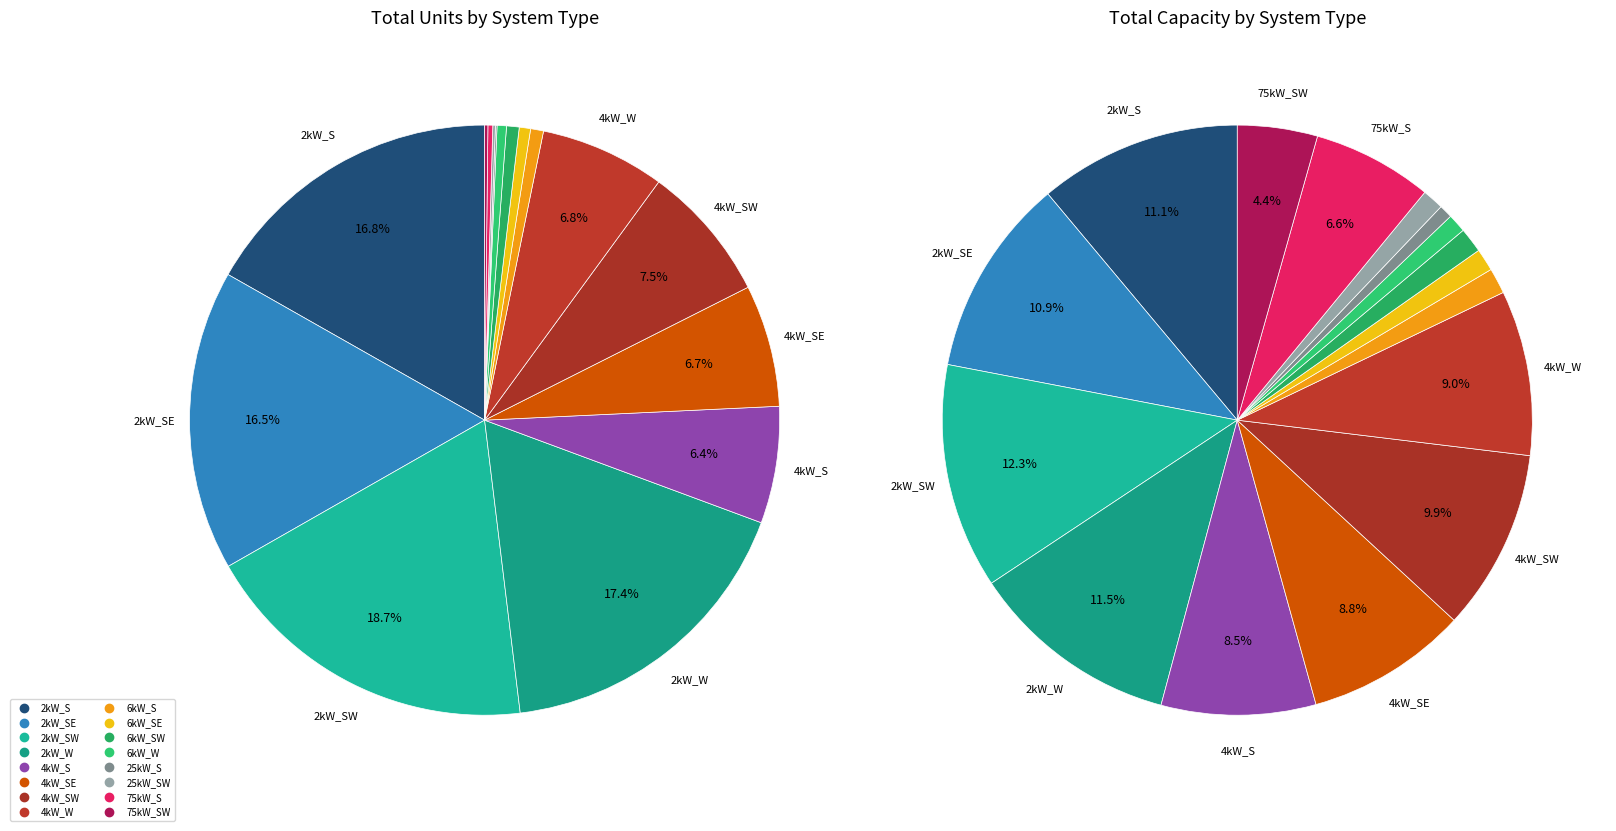

What is the total percentage of 15 and 14?

0.4%